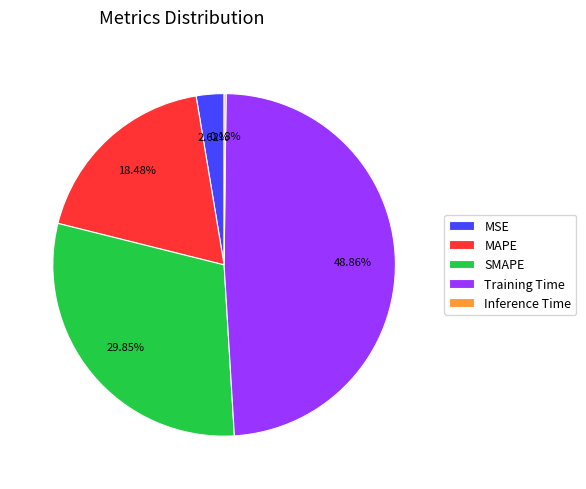

Is there any slice that represents more than half of the pie?

No